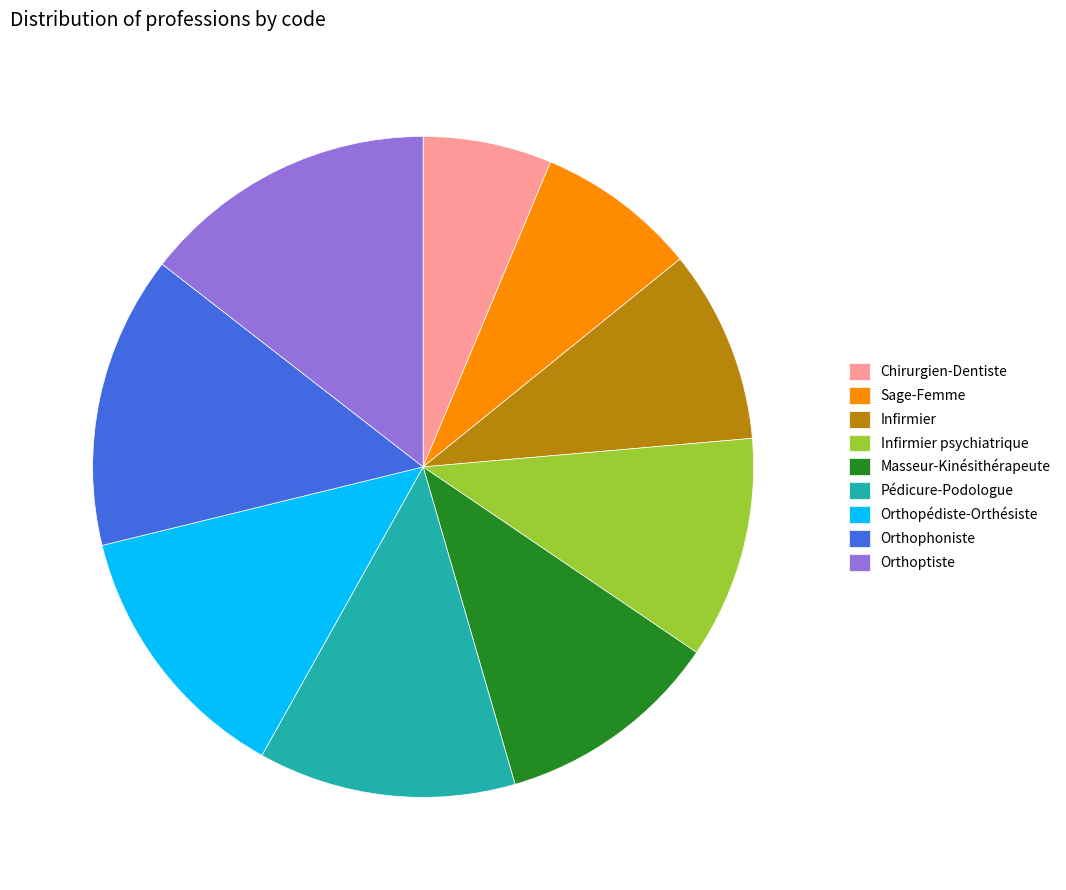

Does Orthopédiste-Orthésiste represent more than half of the total?

No